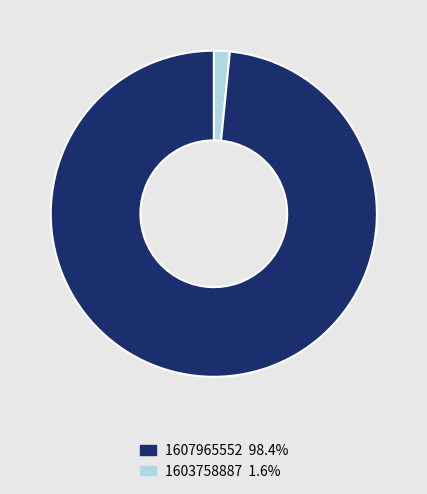

Is there any slice that represents more than half of the pie?

Yes